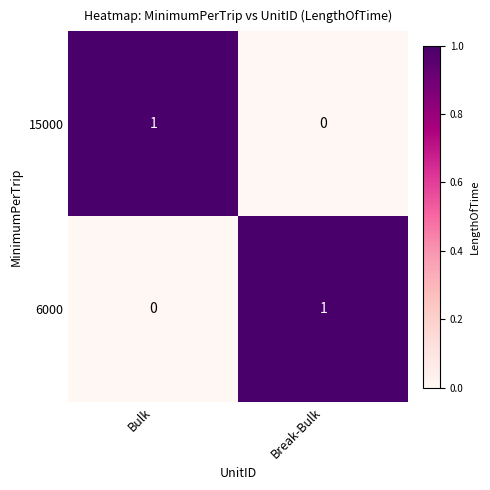

At which label is 6000 closest to 0?

Bulk